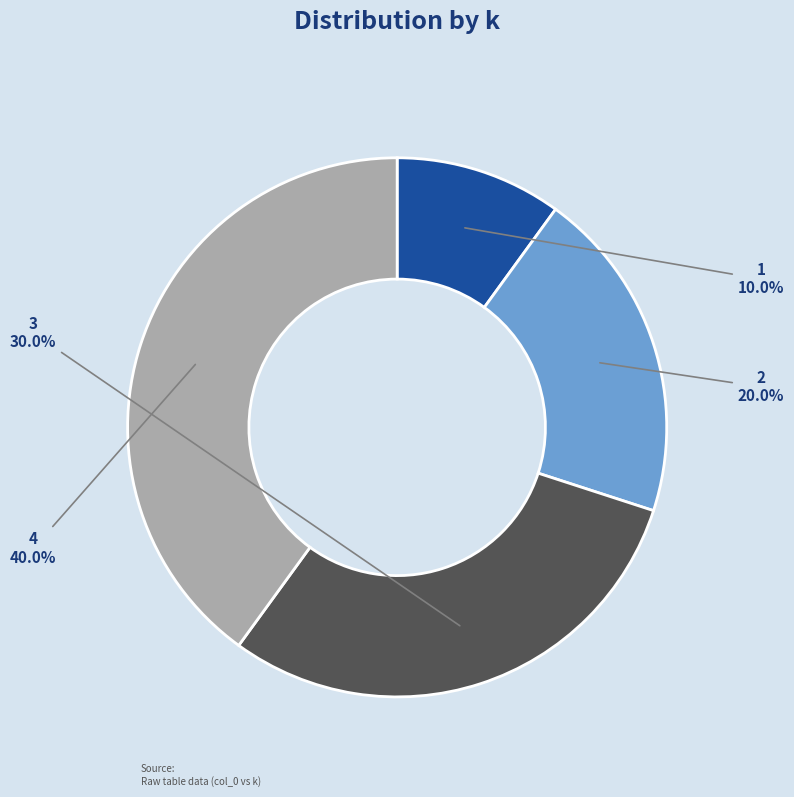

Is it true that 2 is 11% of the pie?

False